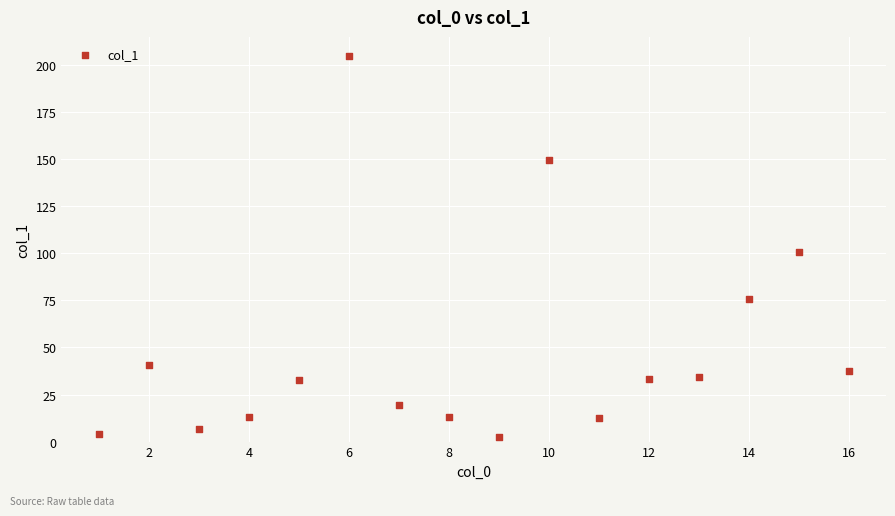

What Y value in the scatter plot is closest to 103?

100.7